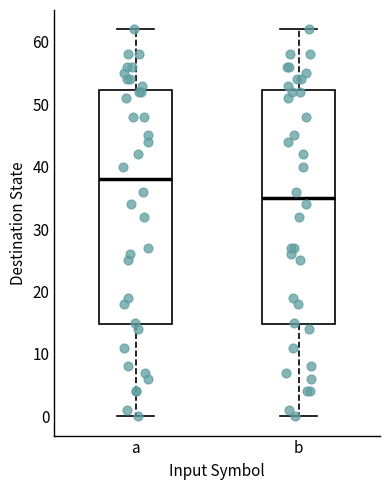

Which box has the lowest median line?

b